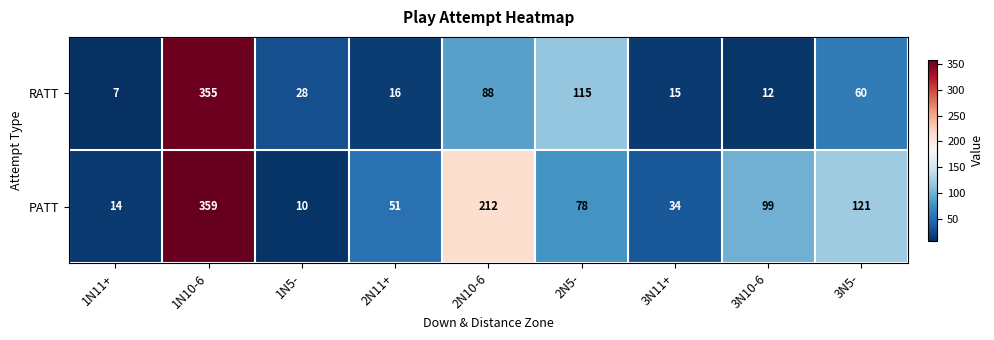

At 1N10-6, list the series in order from smallest to largest.

RATT, PATT